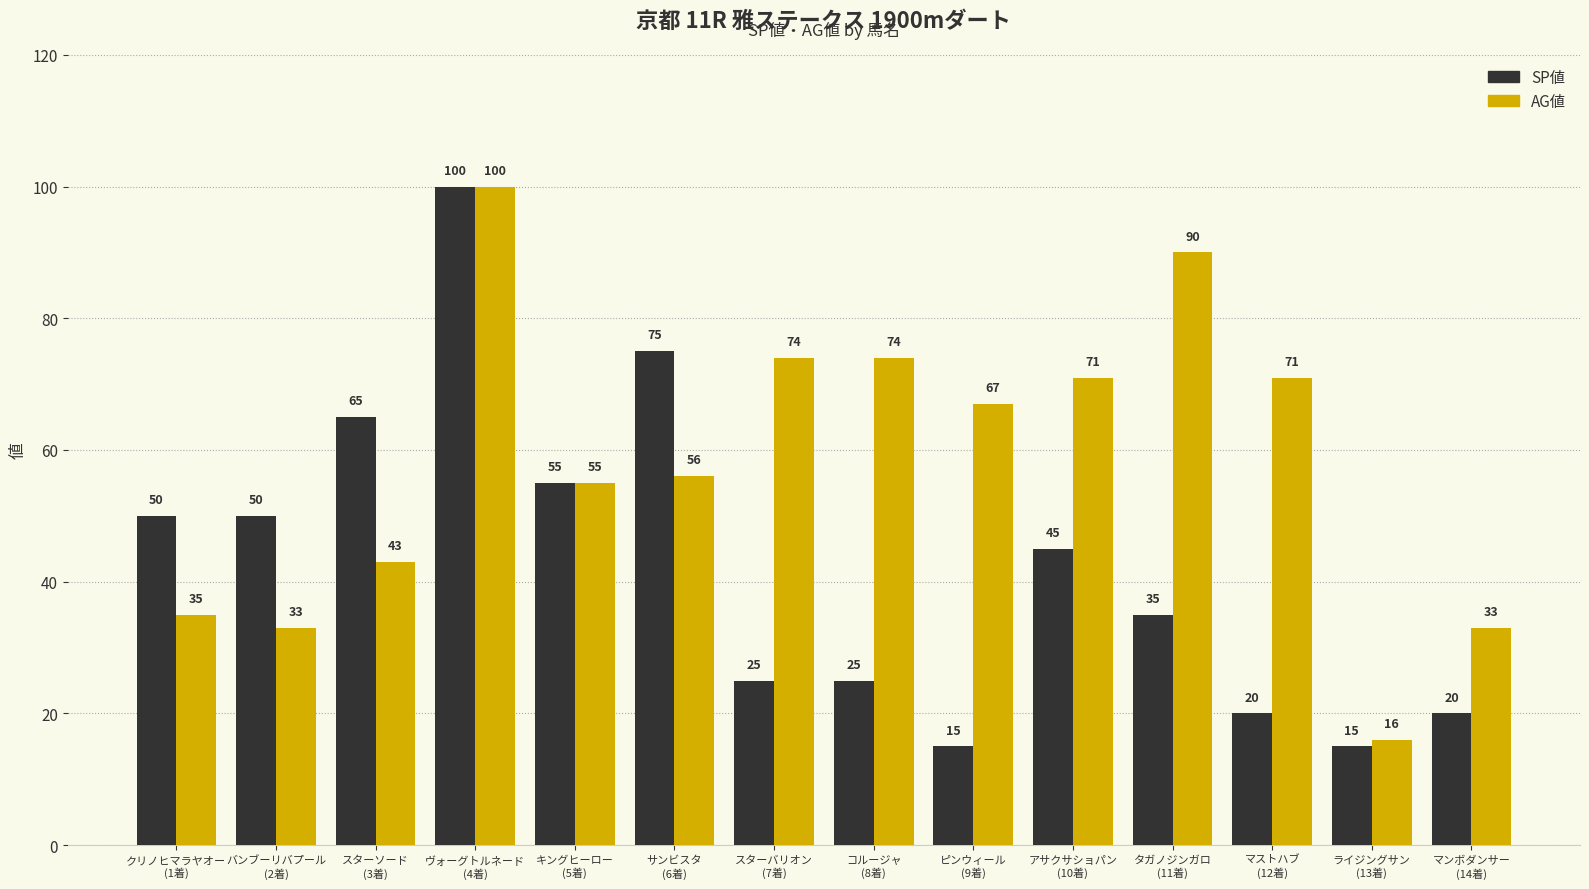

What is the difference between the maximum and minimum values in the SP値 series?

85